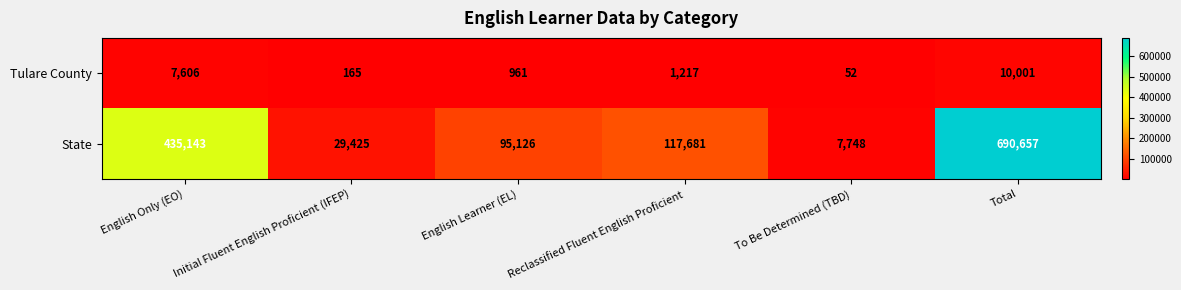

At Reclassified Fluent English Proficient, list the series in order from largest to smallest.

State, Tulare County